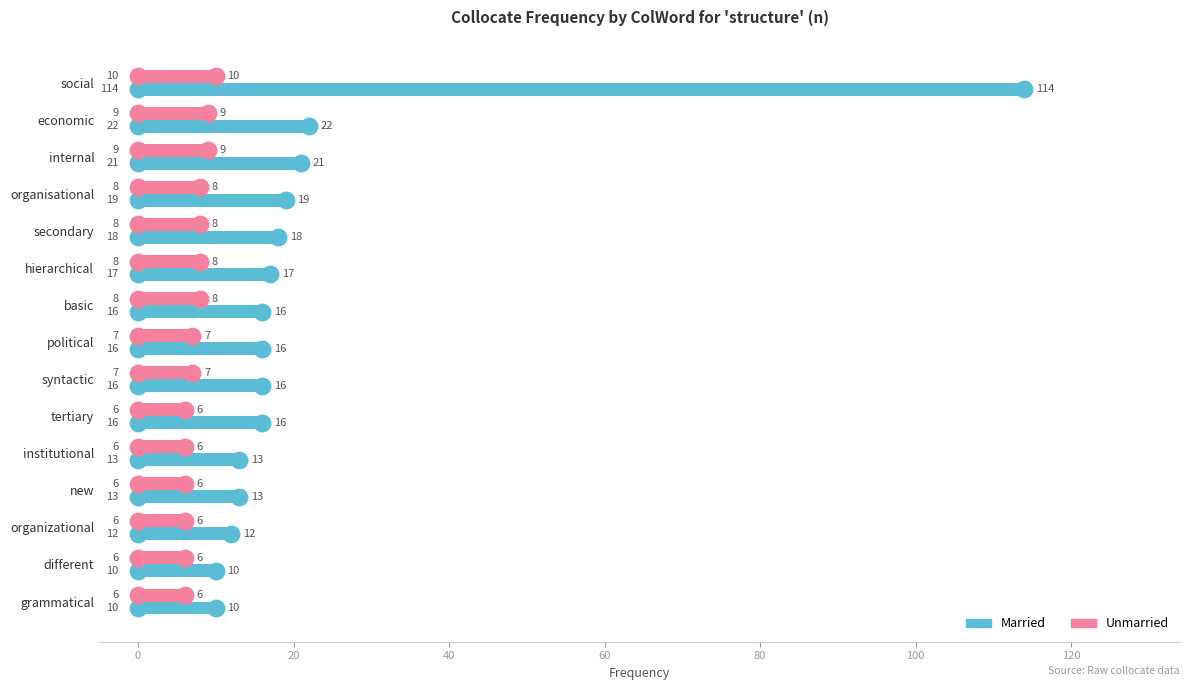

Which series has the largest Y range (max minus min)?

Married